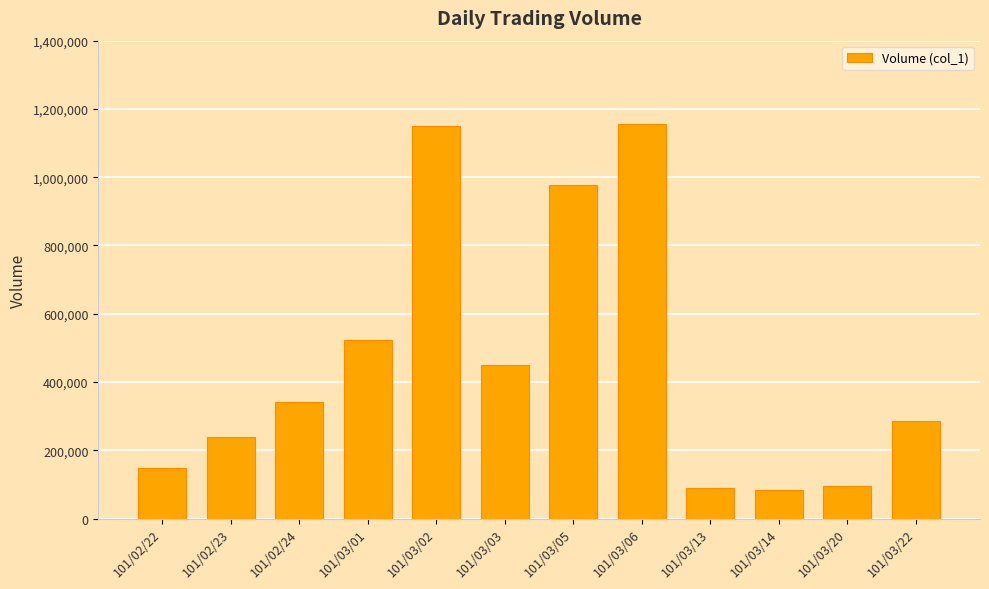

What is the value of the 2nd bar from the left?

240000